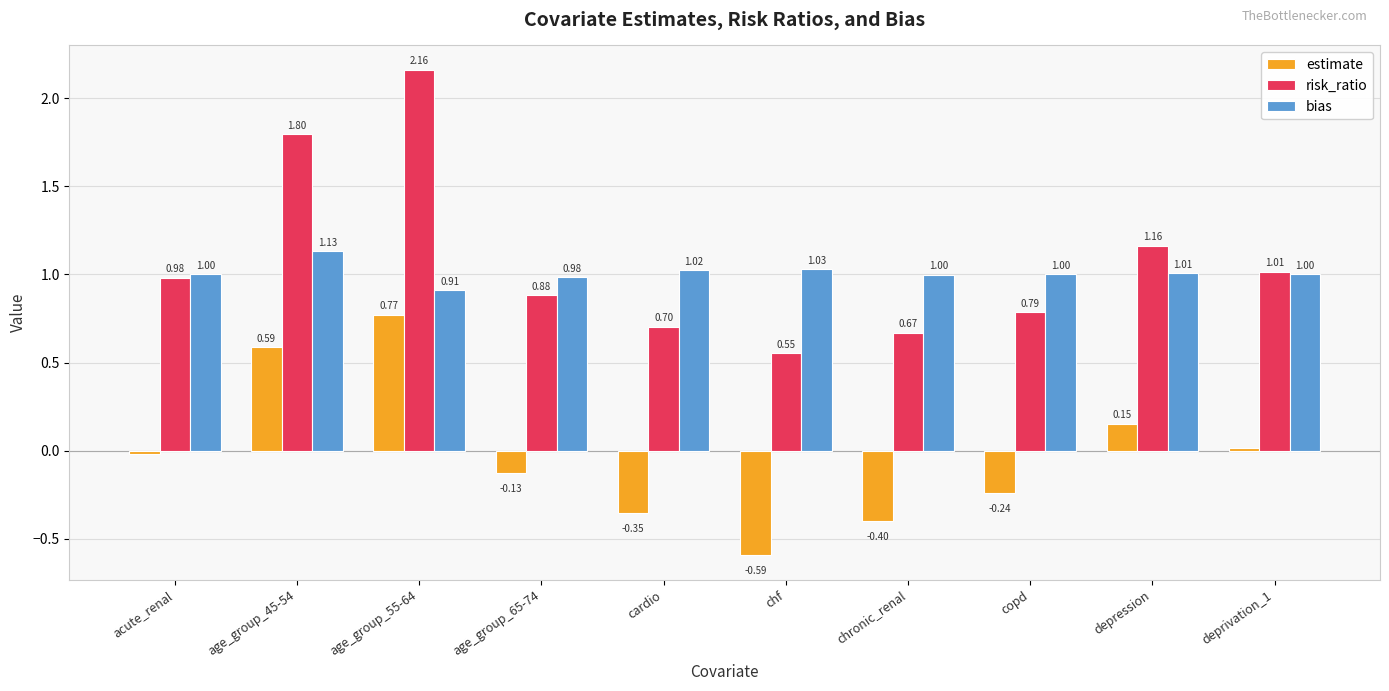

What is the label of the 5th bar from the left?

cardio